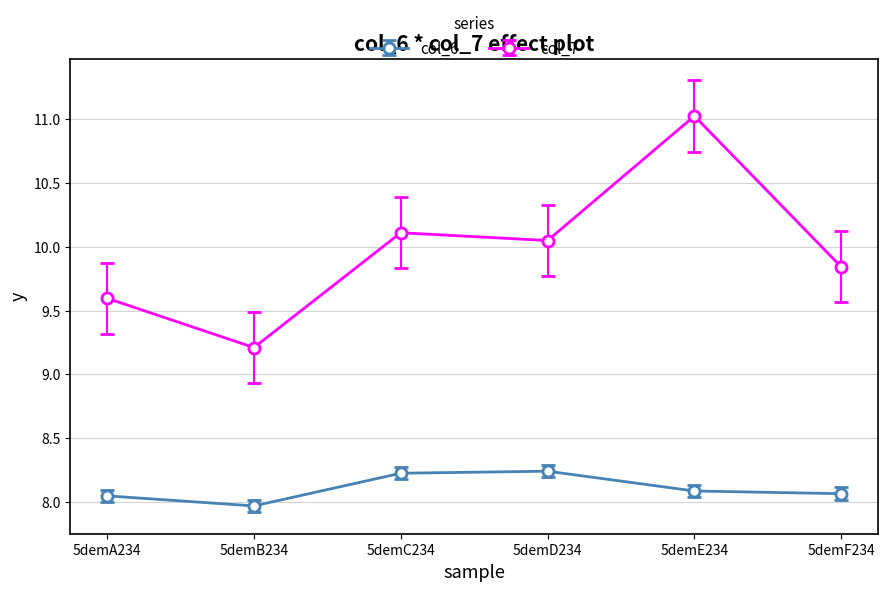

What is the difference between the col_7 values at 5demB234 and 5demC234?

0.9